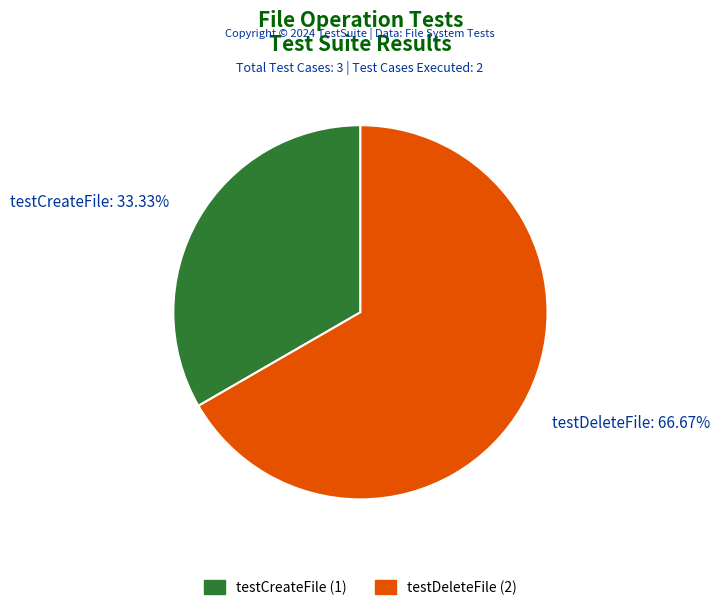

How many slices are in this pie chart?

2